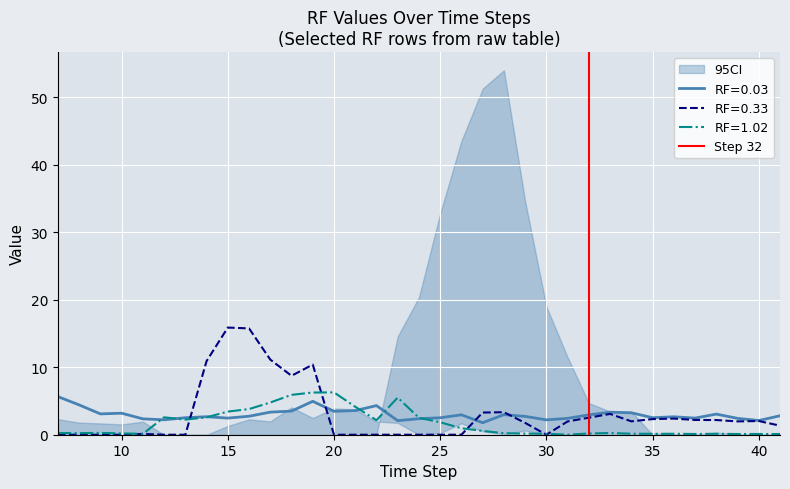

What is the minimum value for RF=0.03?

1.8